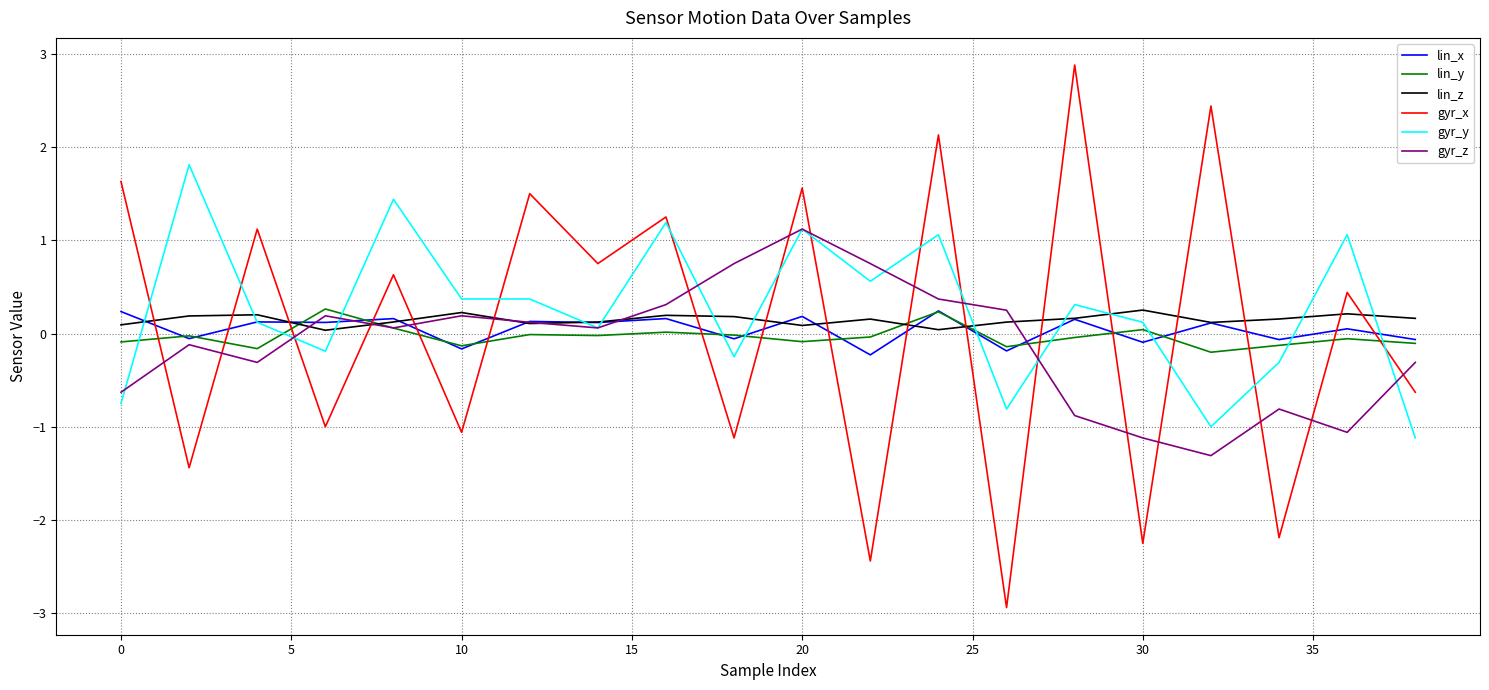

Is this an area chart (filled region under the line)?

No